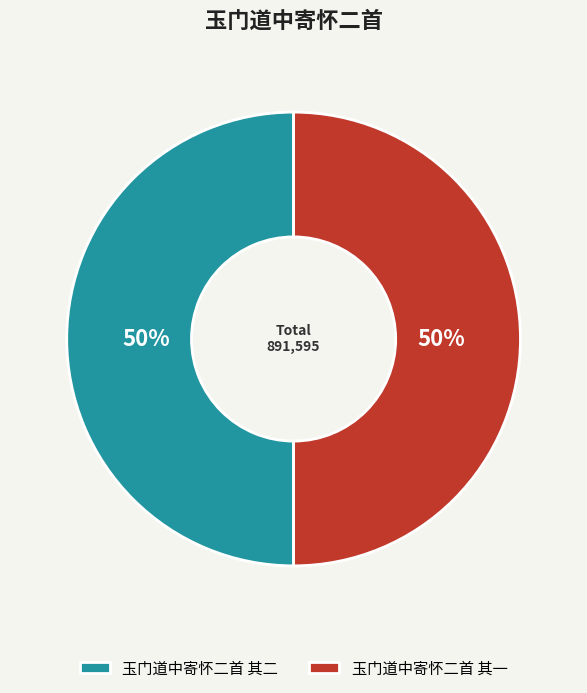

What is the ratio of the value at 玉门道中寄怀二首 其一 to the value at 玉门道中寄怀二首 其二?

1.0